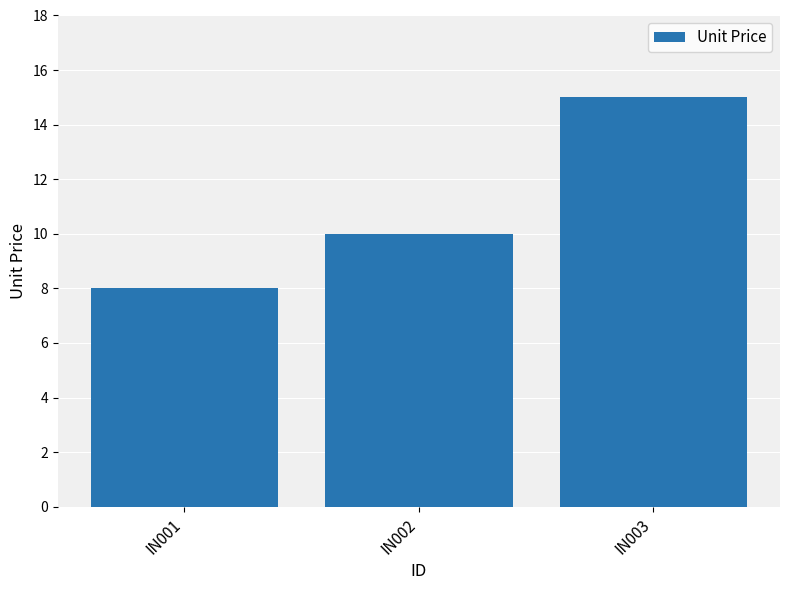

The value at IN003 is 20. True or false?

False